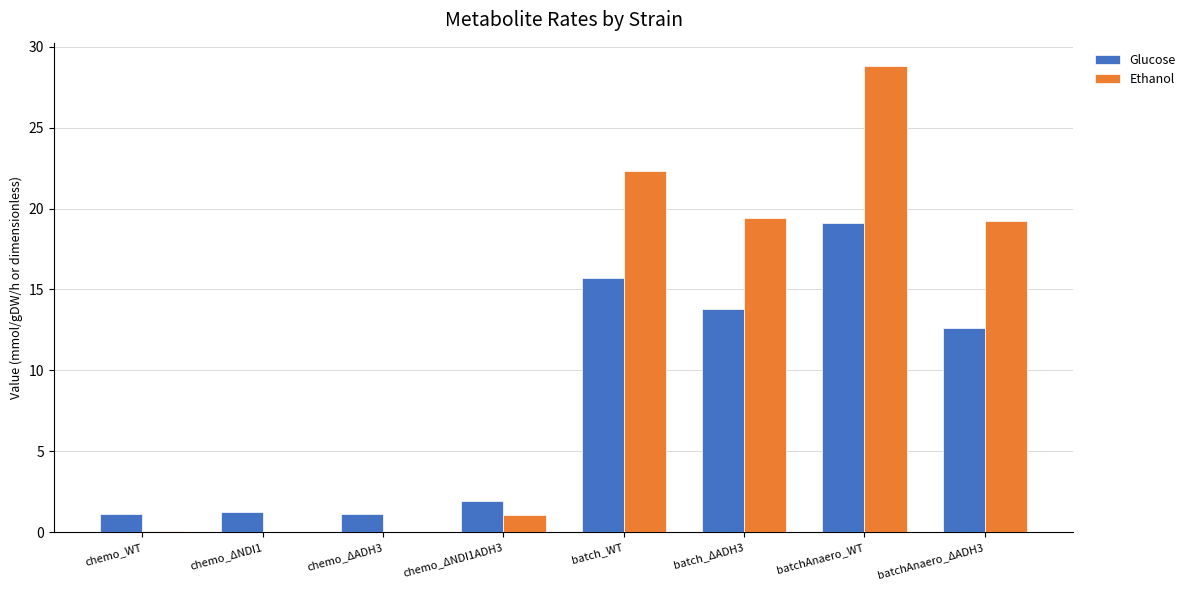

What is the sum of the Ethanol values at chemo_ΔADH3 and batchAnaero_ΔADH3?

19.2